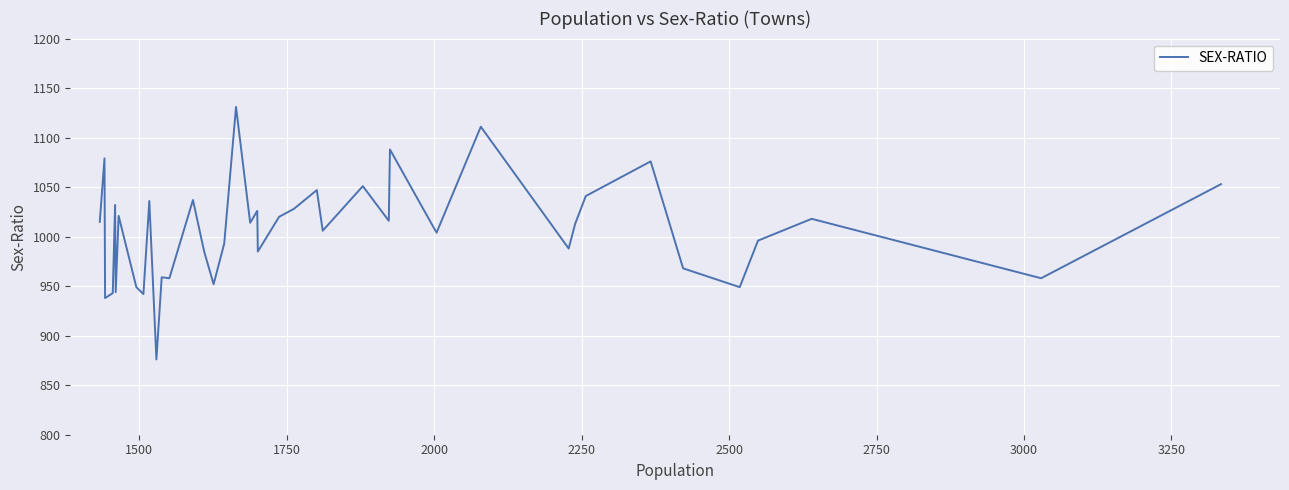

What is the sum of all values?

40246